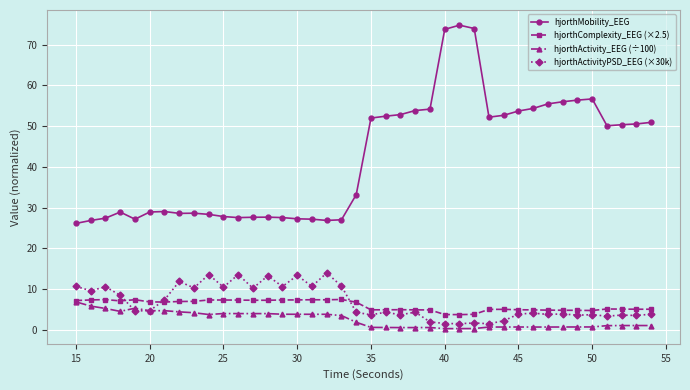

How many values in the hjorthComplexity_EEG (×2.5) series are below 6?

20